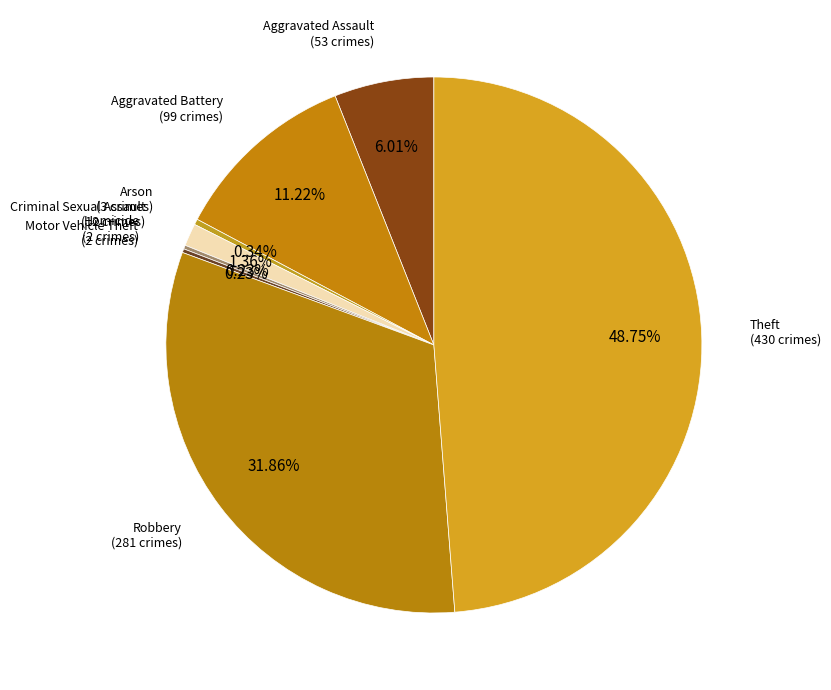

The Robbery slice represents 1% of the pie. True or false?

False